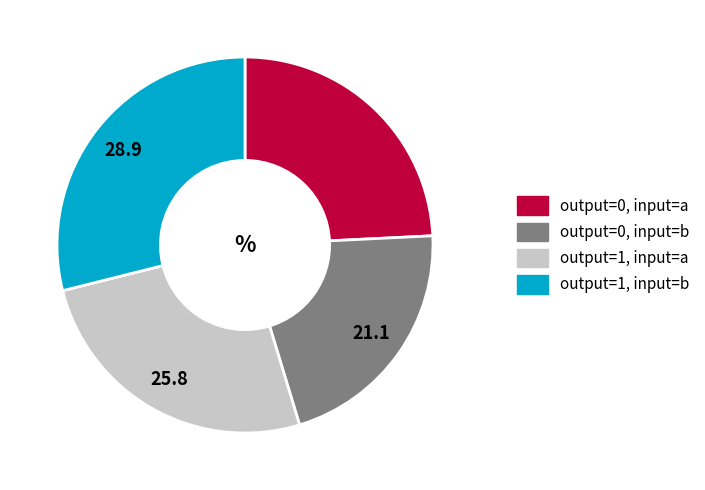

Does any single category account for the majority?

No